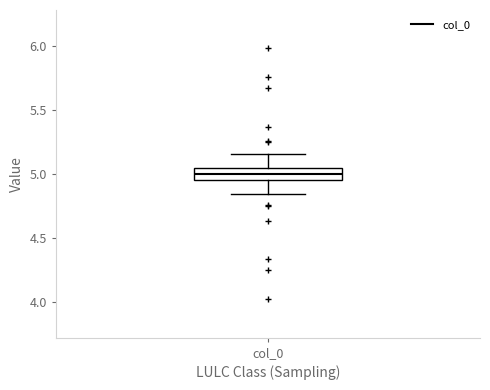

Where is the lower edge of the box for col_0 on the y-axis? The values are not printed on the chart, so give them approximately, as read against the axis.

4.95